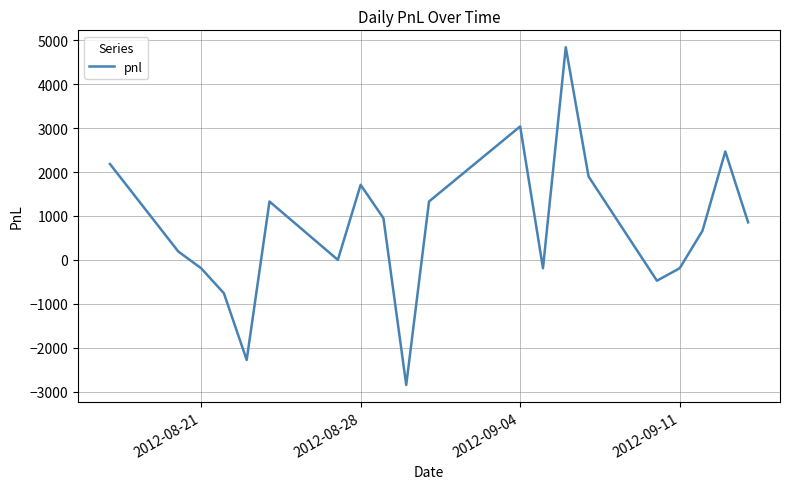

What is the difference between the maximum and minimum values?

7695